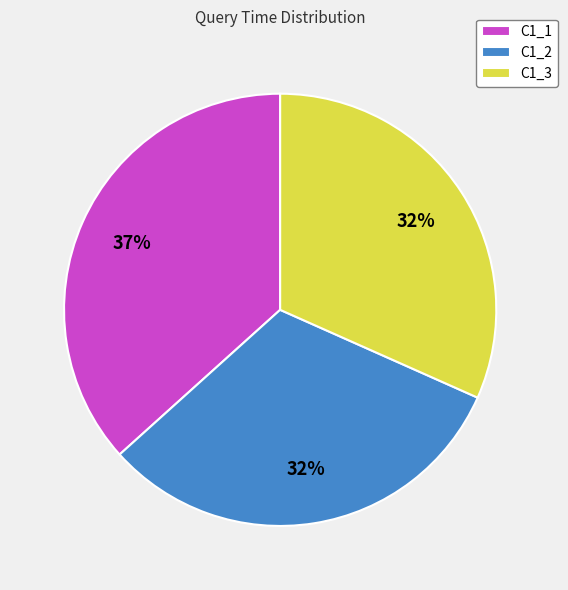

True or false: C1_3 accounts for 32% of the total.

True